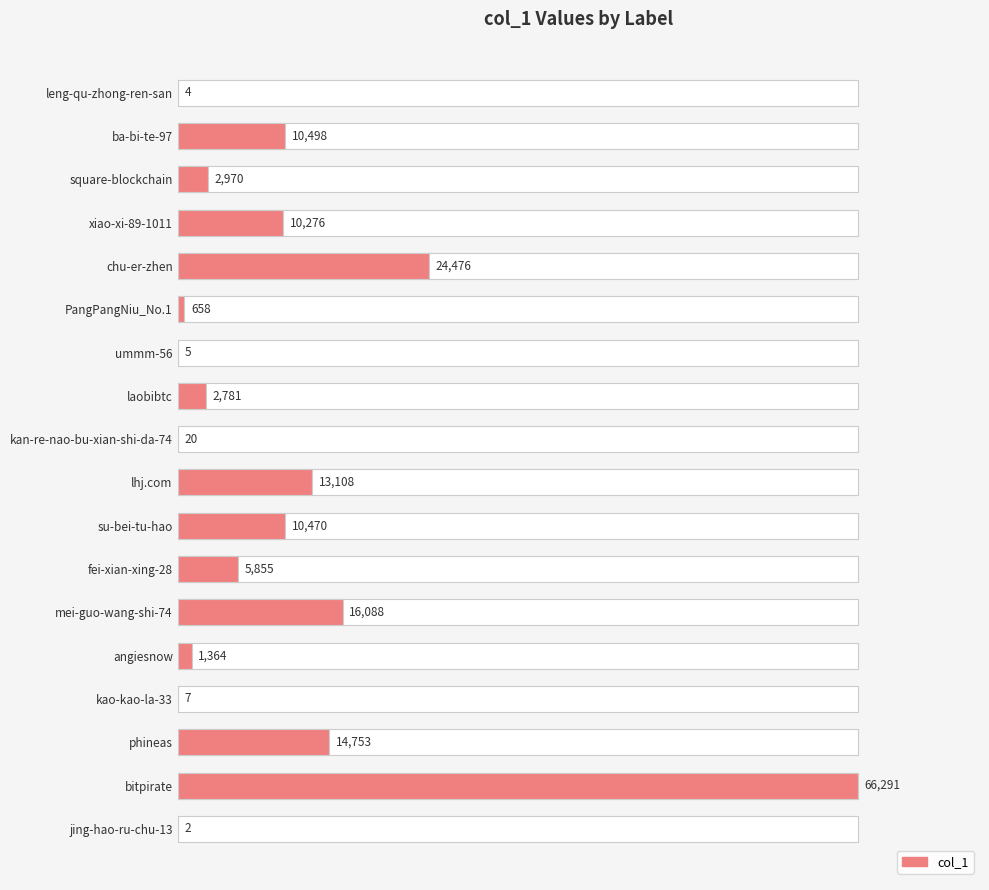

Are the bars grouped side by side (vs. stacked)?

No